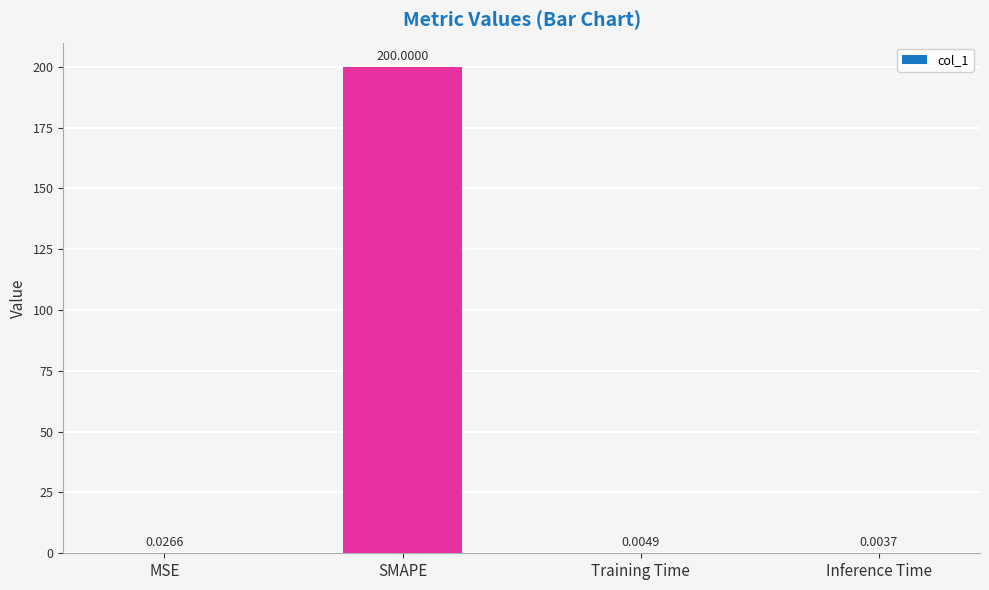

Where is the data nearest to the value 100?

MSE